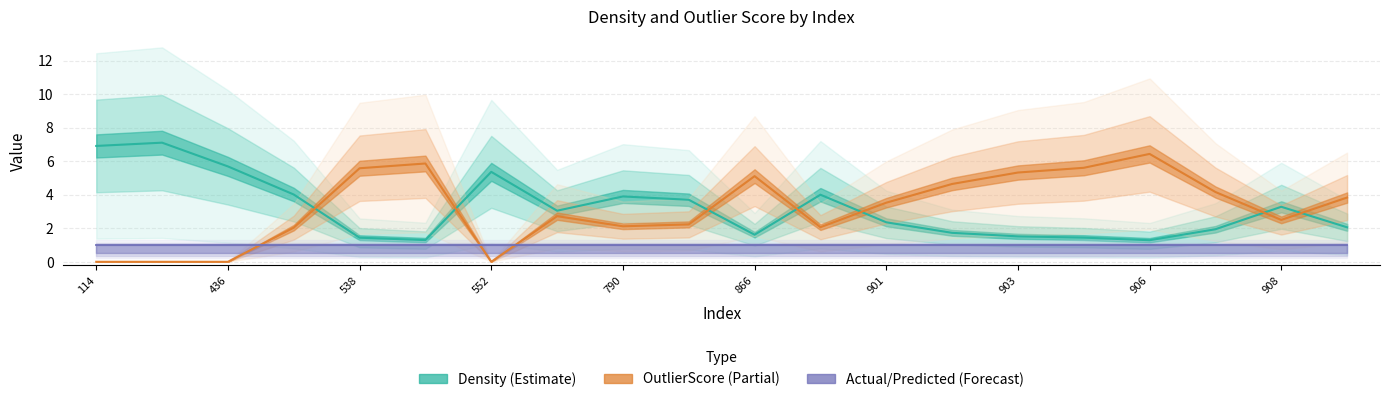

At which label does OutlierScore reach its minimum?

114